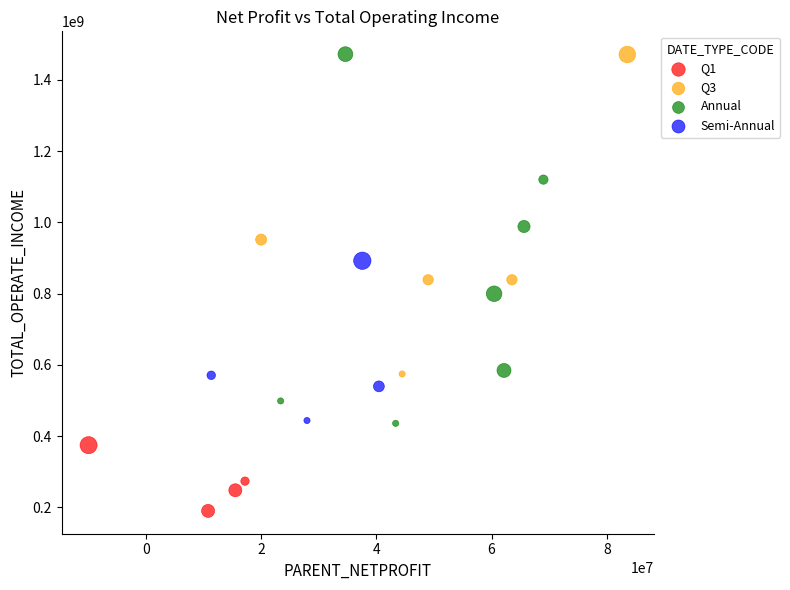

What are all the series names shown in the legend?

Q1, Q3, Annual, Semi-Annual